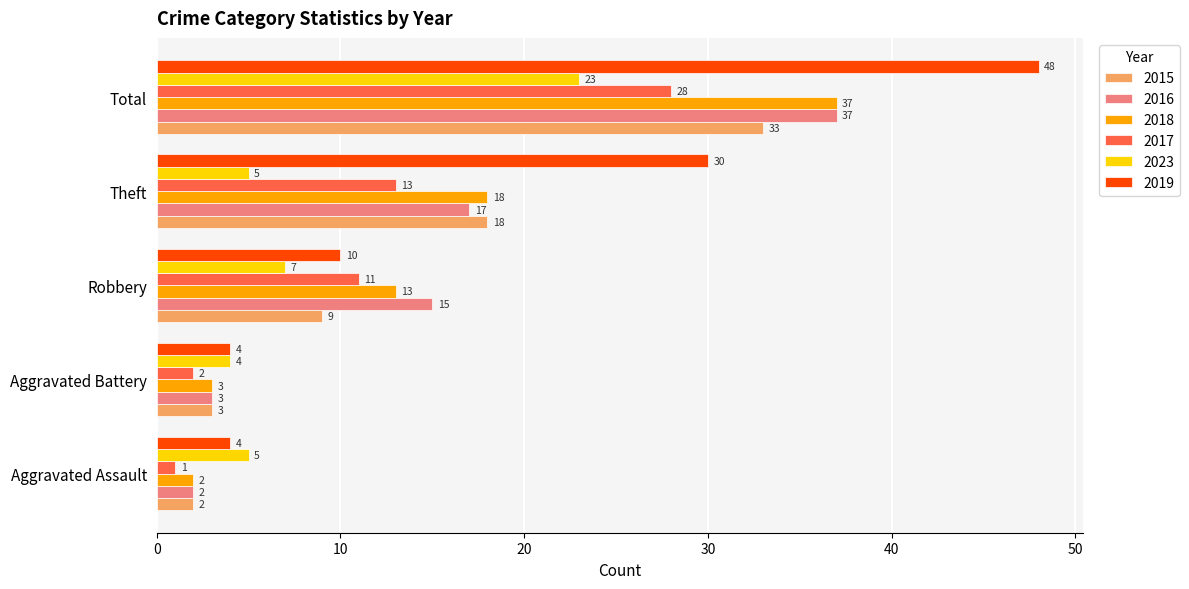

What is the greatest value displayed?

48